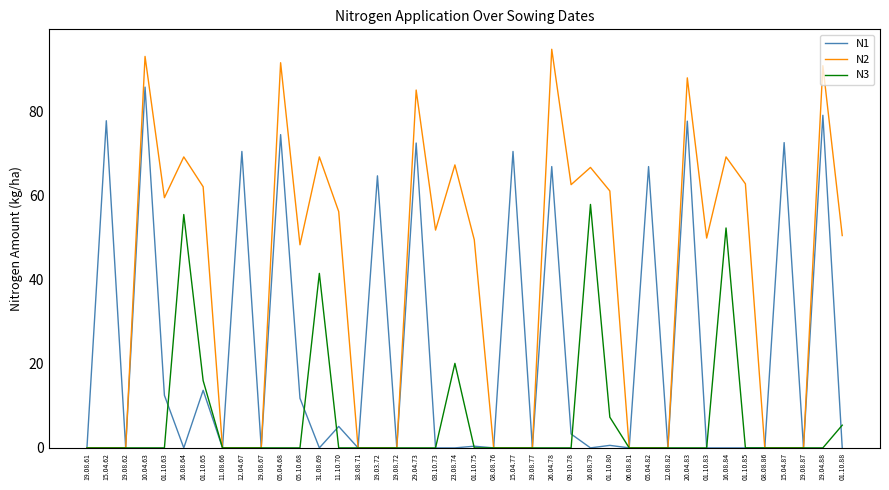

At which category is the sum across all series the highest?

10.04.63